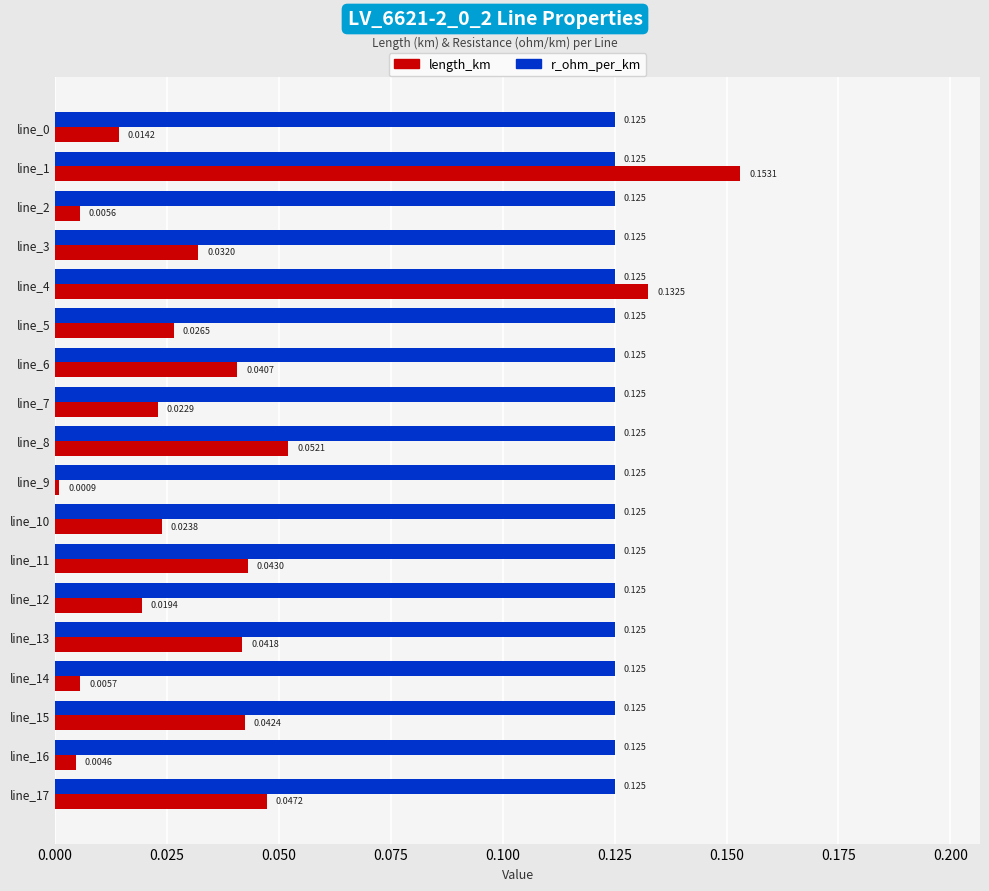

Which series has the largest total across all categories?

r_ohm_per_km